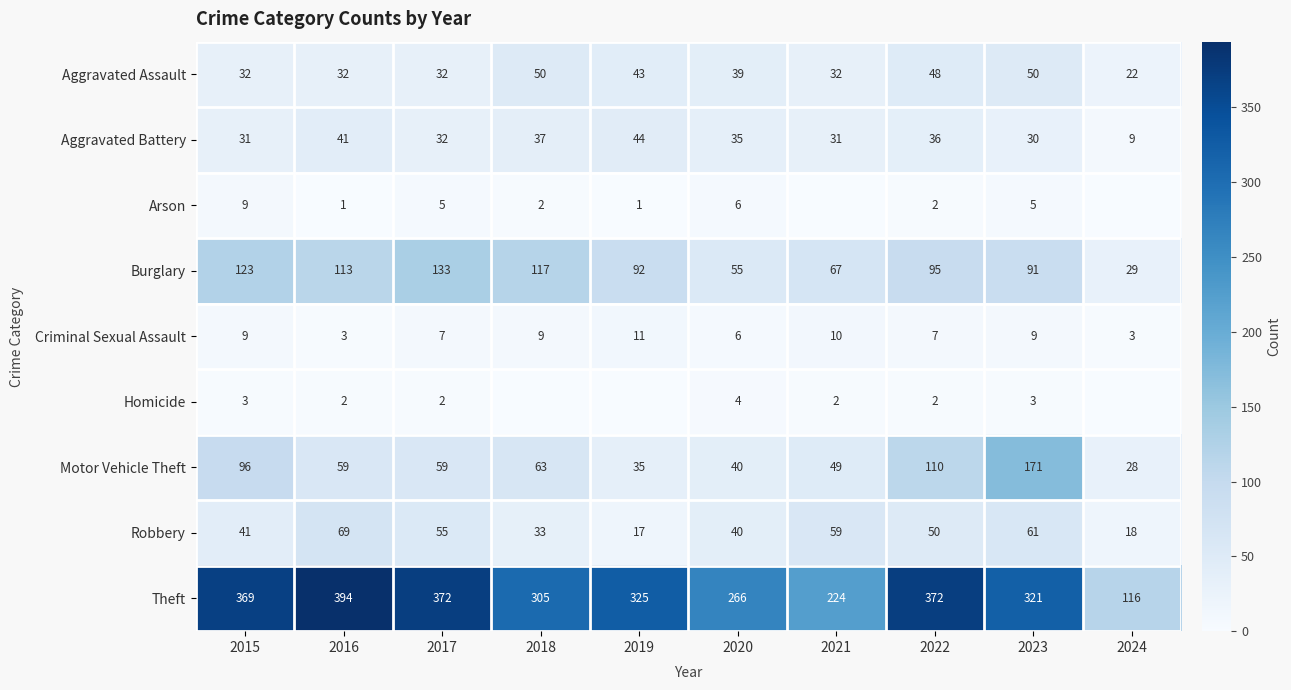

What is the difference between the maximum and minimum values in the Motor Vehicle Theft series?

143